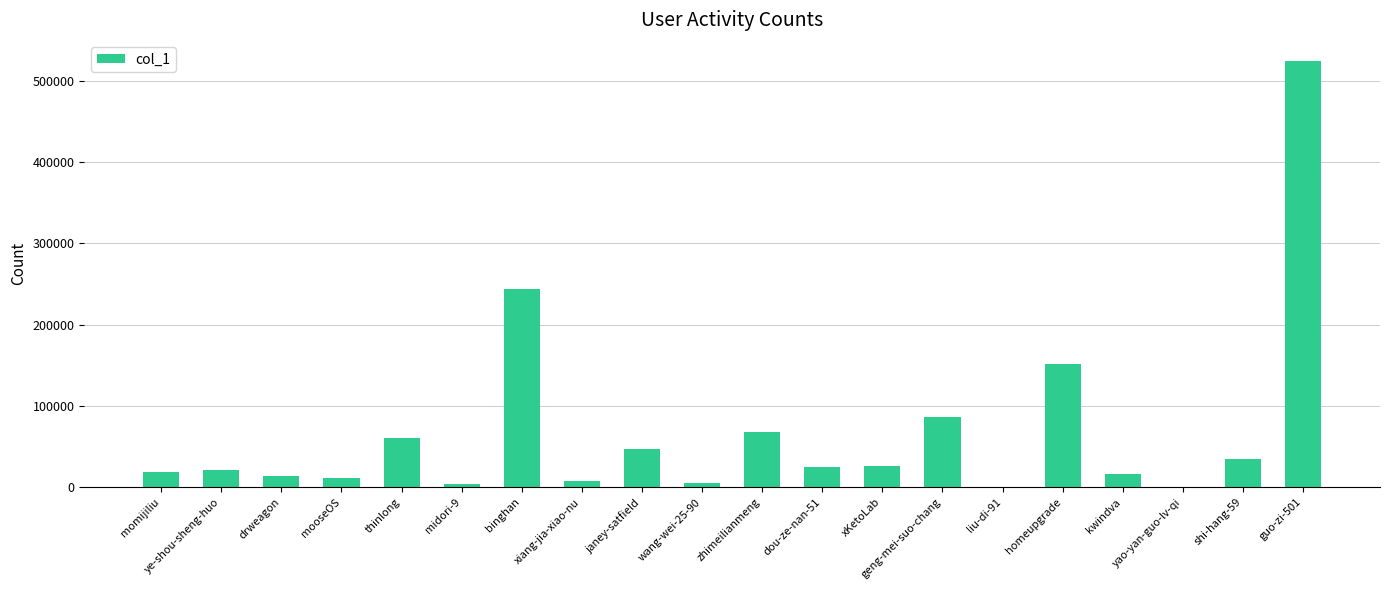

What is the change in value from binghan to shi-hang-59?

-209308